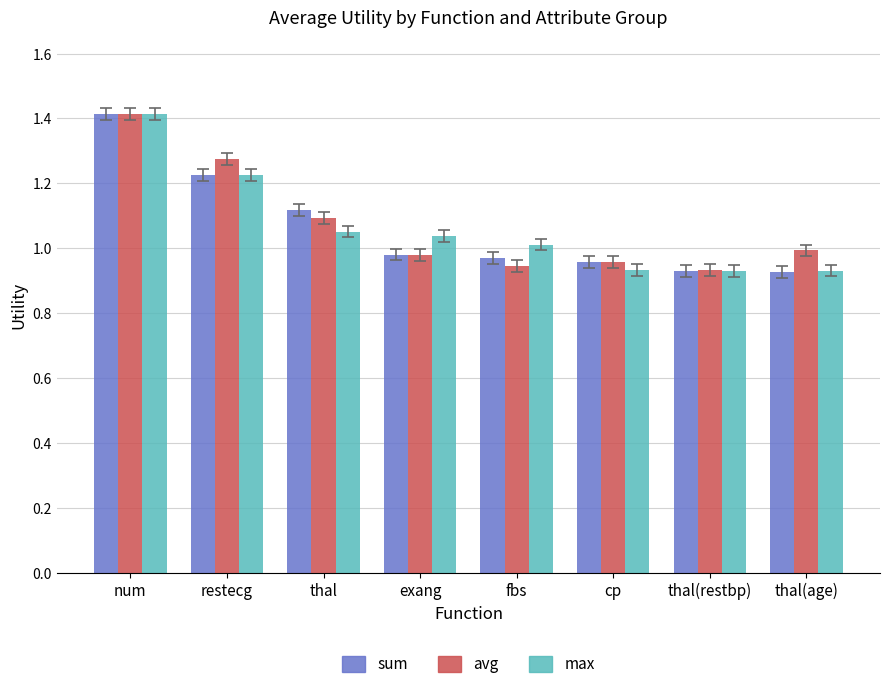

What position from the left is cp?

6